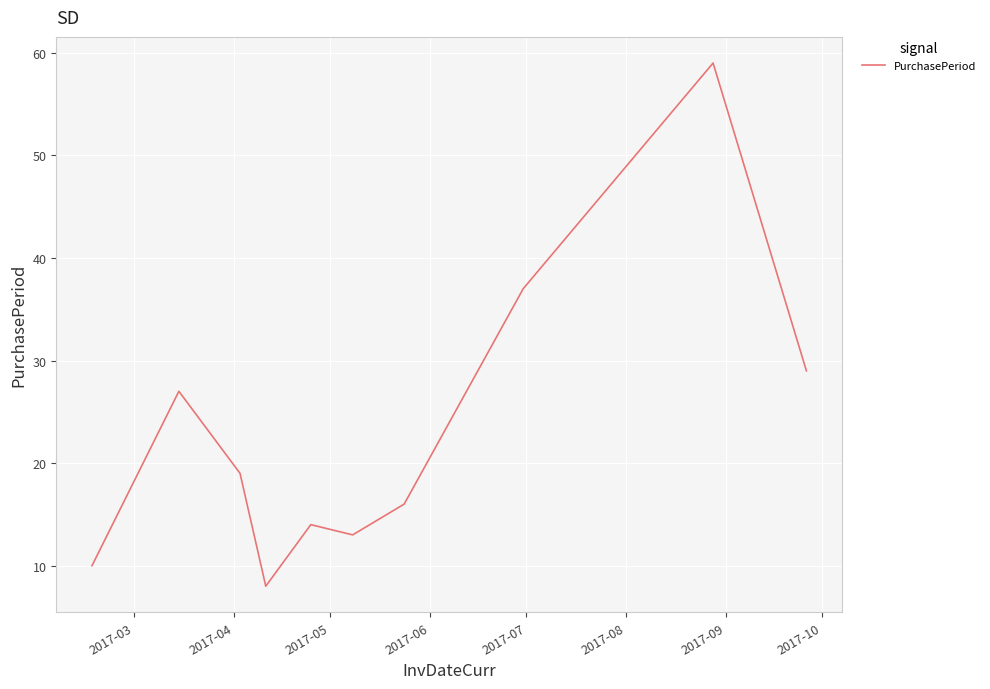

True or false: the data has more than 1 interior local peaks.

True